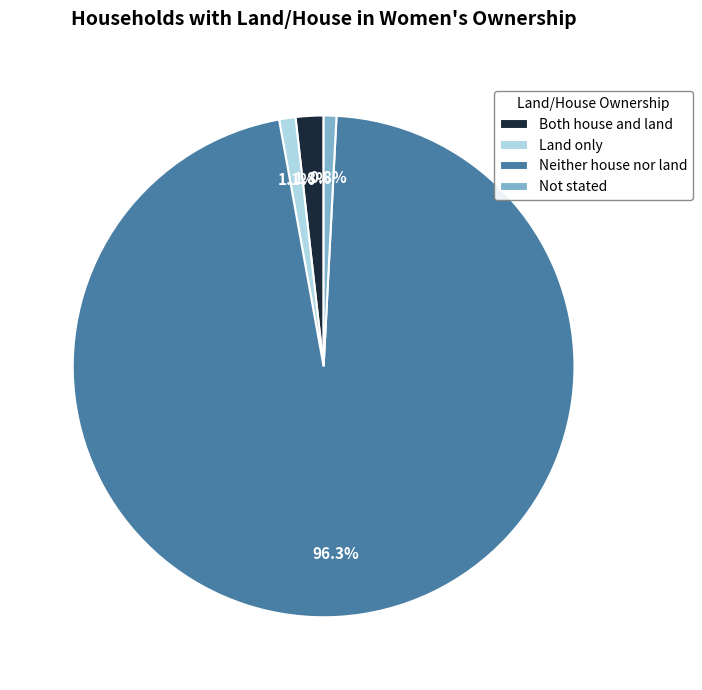

To the nearest percent, what is the average slice percentage?

25%